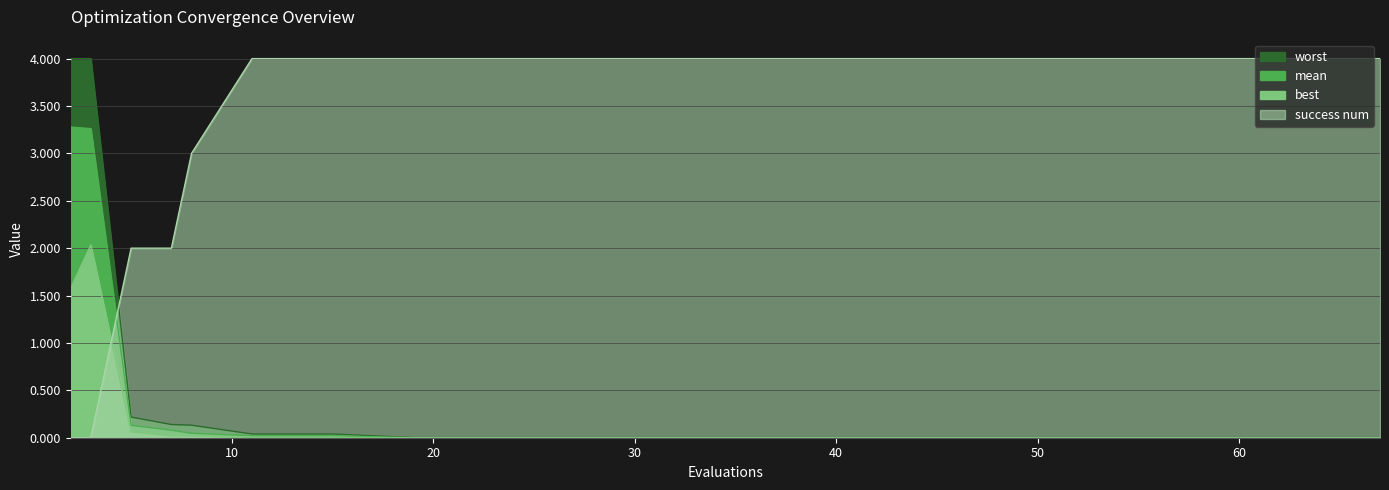

Reading left to right, extract all data points from this chart.

mean: 3.3	3.3	0.1	0.1	0.0	0.0	0.0	0.0	0.0	0.0	0.0	0.0	0.0	0.0	0.0	0.0	0.0	0.0	0.0	0.0
best: 1.6	2.0	0.1	0.0	0.0	0.0	0.0	0.0	0.0	0.0	0.0	0.0	0.0	0.0	0.0	0.0	0.0	0.0	0.0	0.0
worst: 4.0	4.0	0.2	0.1	0.1	0.0	0.0	0.0	0.0	0.0	0.0	0.0	0.0	0.0	0.0	0.0	0.0	0.0	0.0	0.0
success num: 0.0	0.0	2.0	2.0	3.0	4.0	4.0	4.0	4.0	4.0	4.0	4.0	4.0	4.0	4.0	4.0	4.0	4.0	4.0	4.0